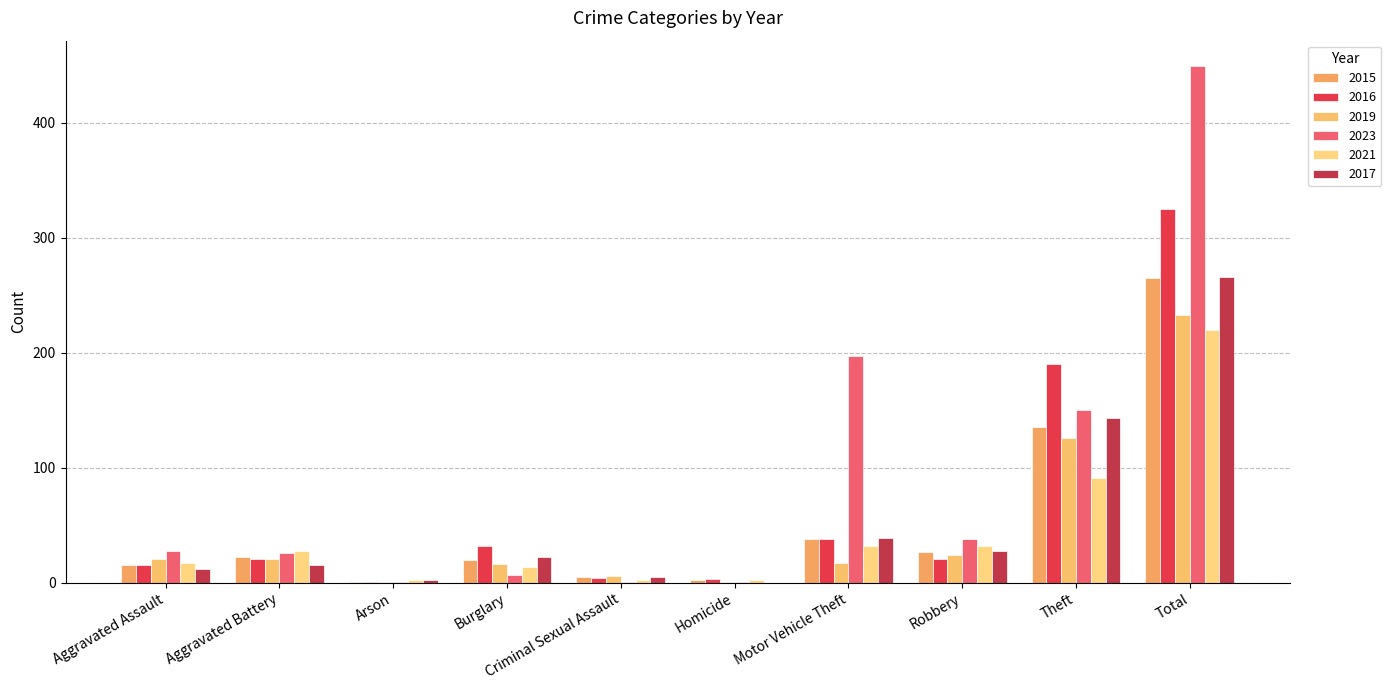

What is the lowest value of the 2023 series?

1